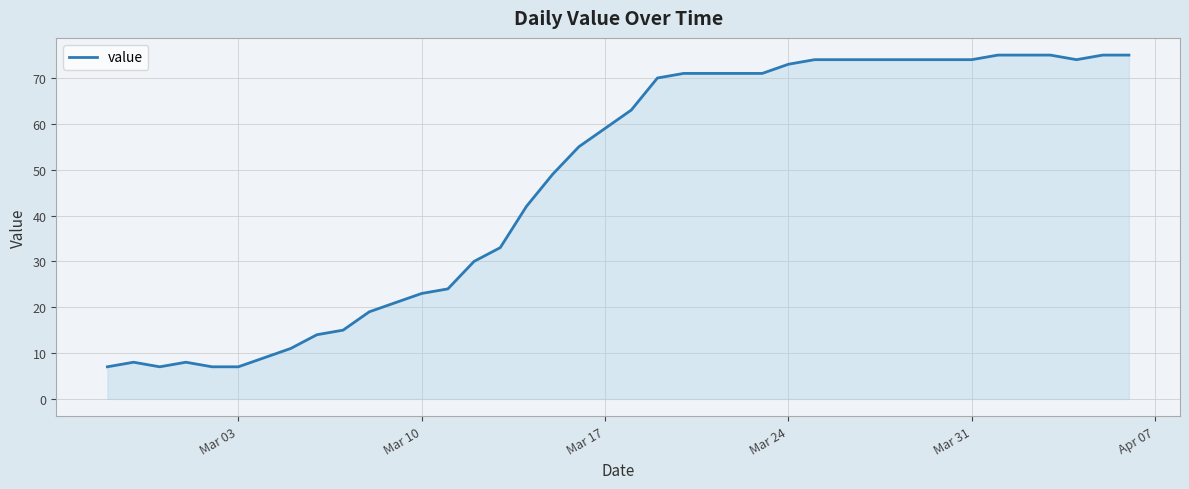

What is the greatest value displayed?

75